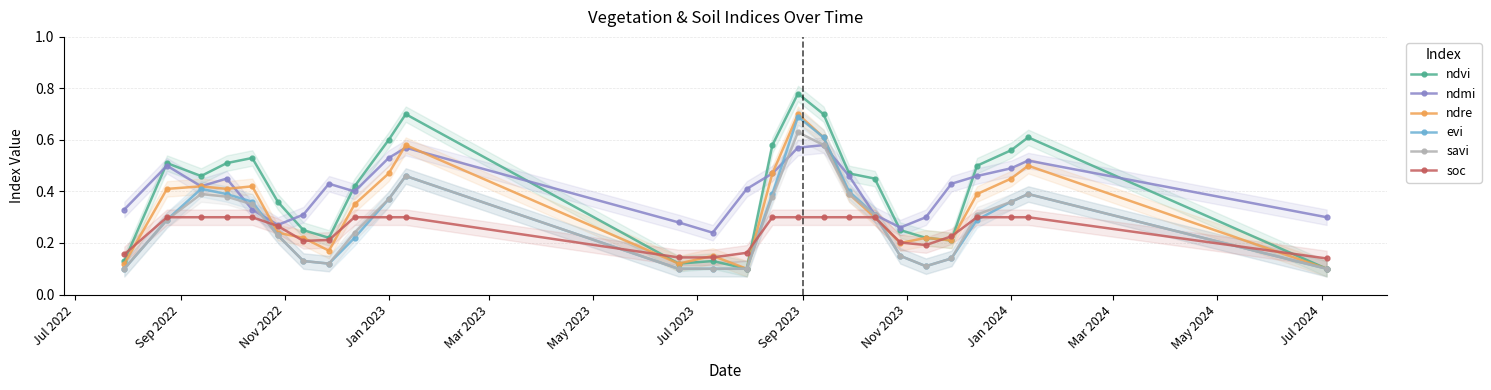

What is the difference between the maximum and minimum values in the ndvi series?

0.7